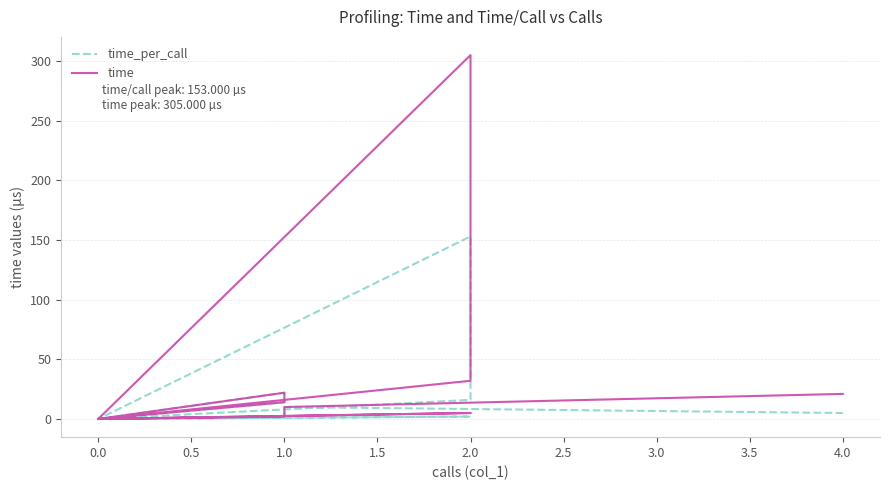

What is the maximum value for time_per_call?

153